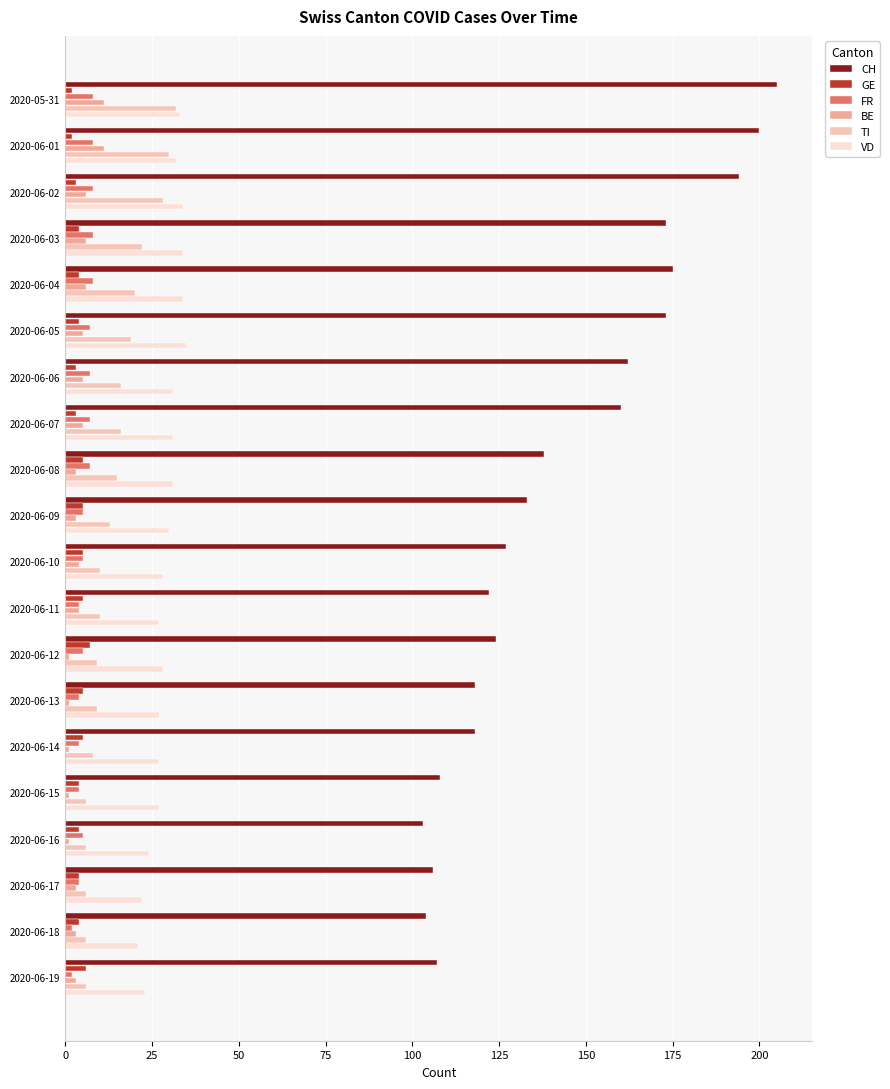

Which series has the largest total across all categories?

CH